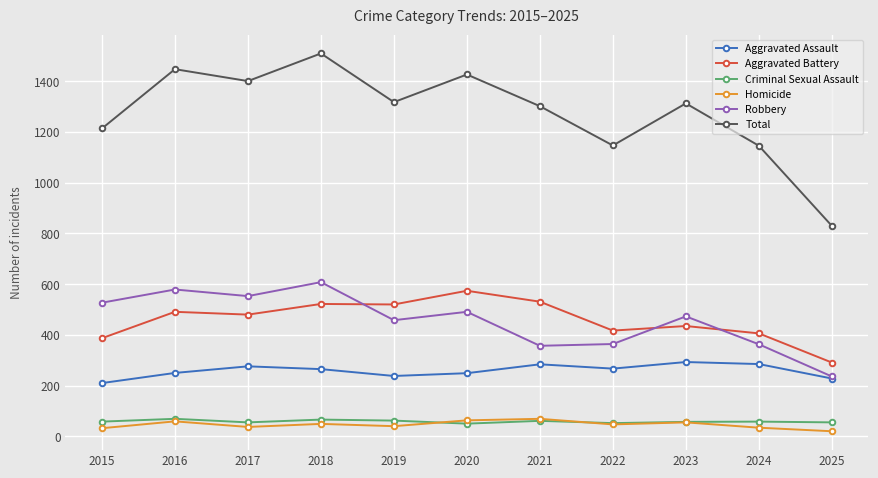

Where is the first local minimum for Total?

2017